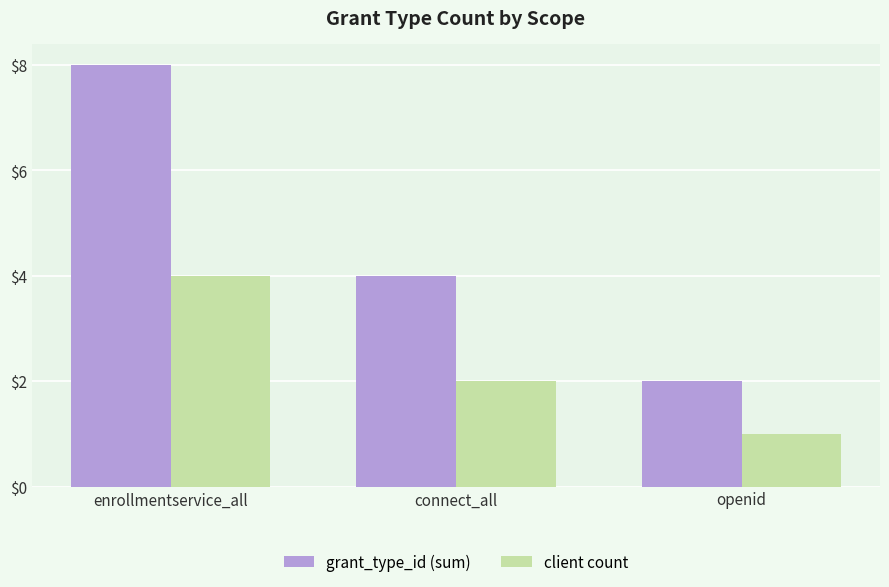

What is the spread (max minus min) of values at connect_all?

2